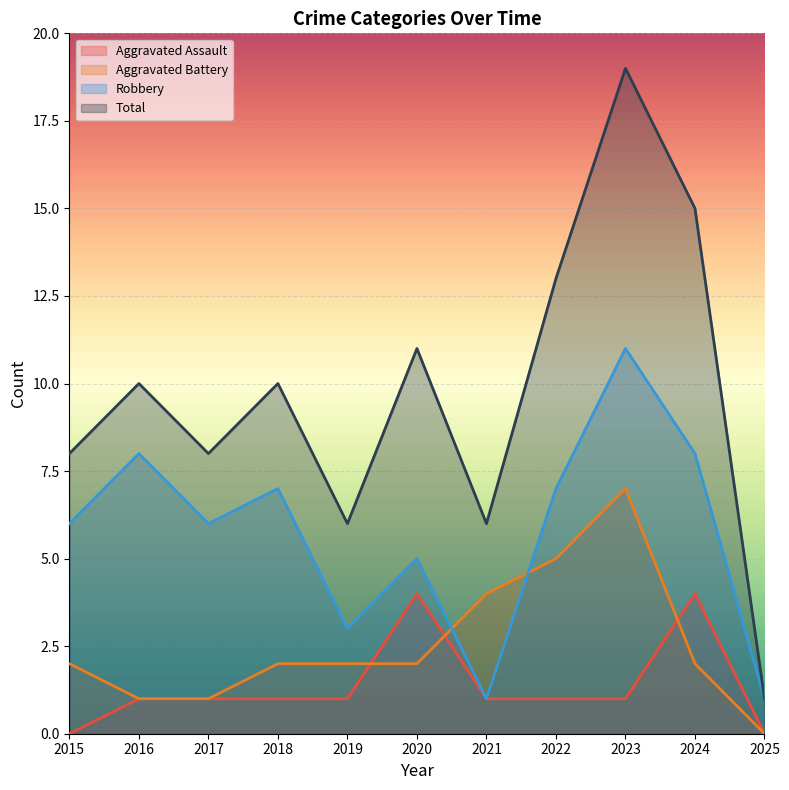

At which category does Total reach its first local peak?

2016